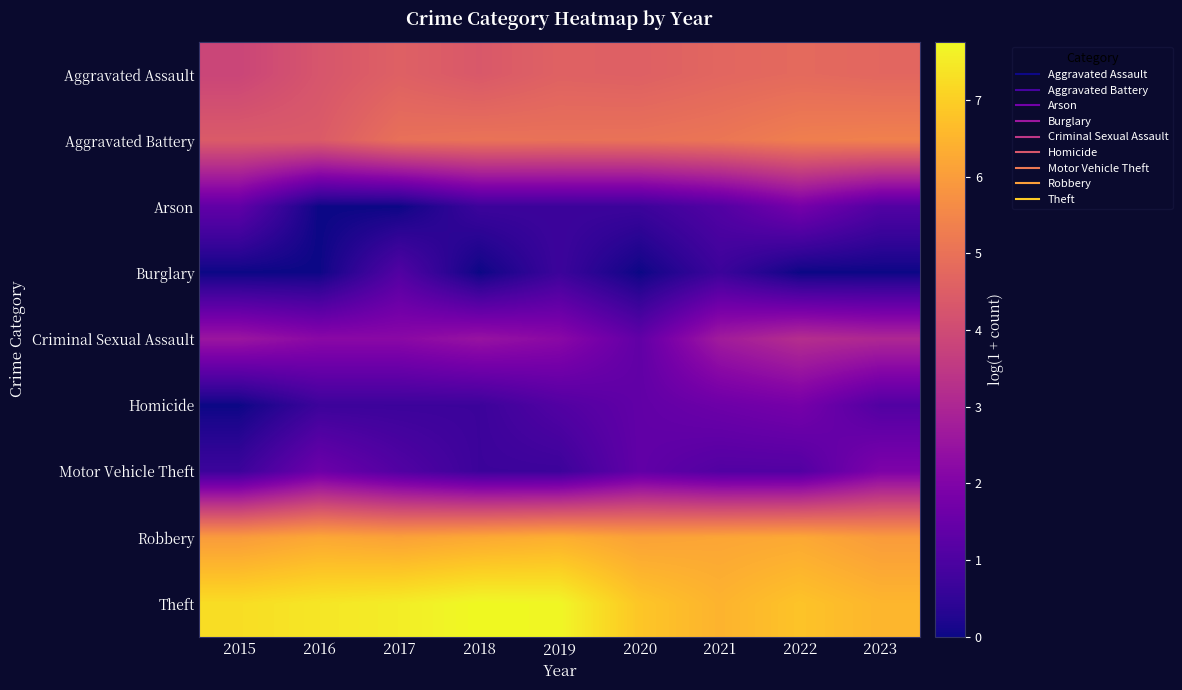

At how many categories does at least one series exceed 3?

9